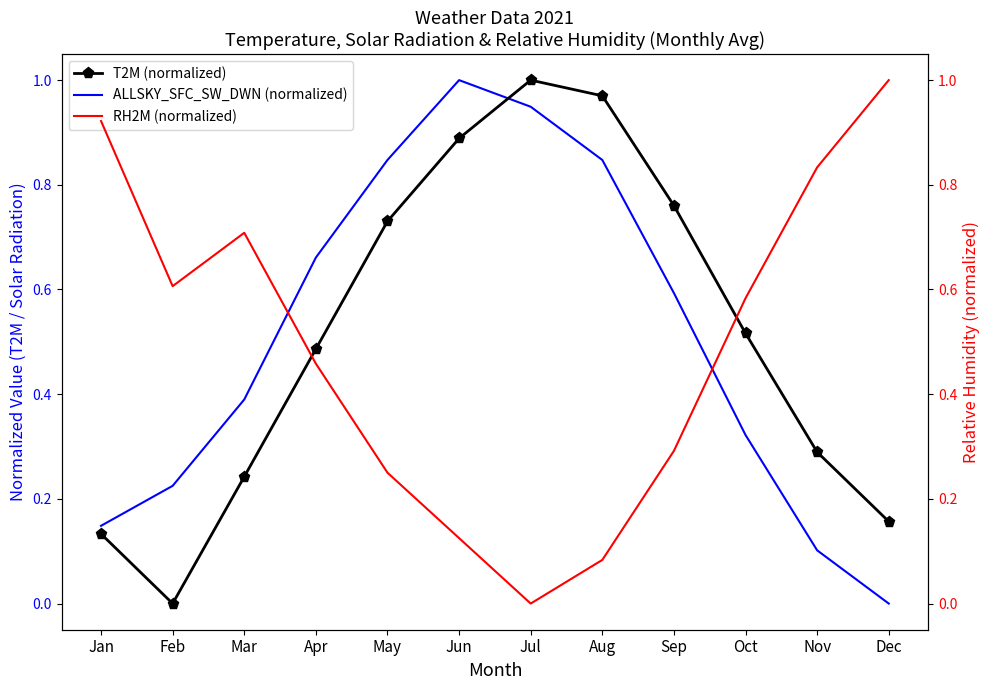

Where is ALLSKY_SFC_SW_DWN (normalized) nearest to the value 0?

Dec